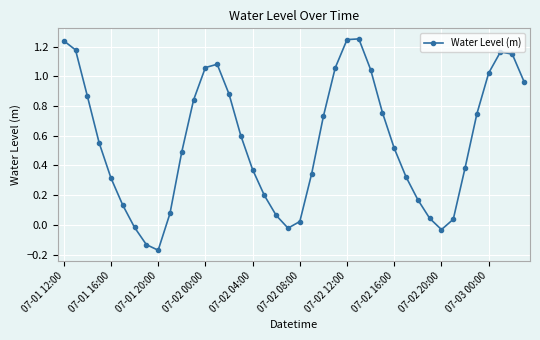

True or false: the data has more than 0 interior local peaks.

True